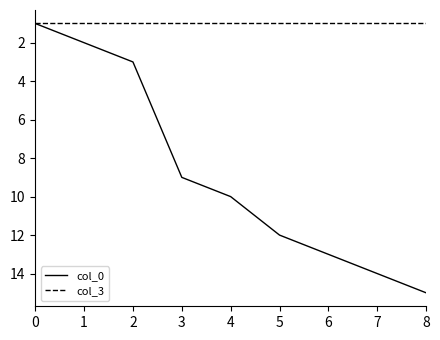

At which category does the chart reach its peak across all series?

8